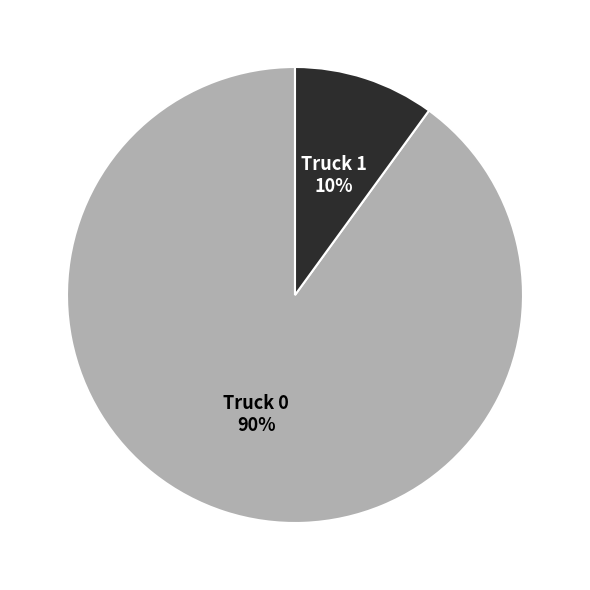

To the nearest percent, what is the average slice percentage?

50%